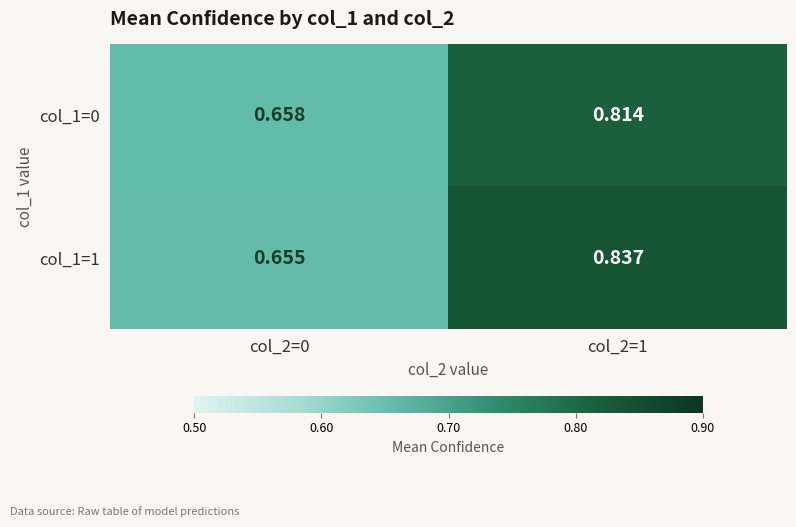

Rank the series at col_2=1 from highest to lowest value.

col_1=1, col_1=0